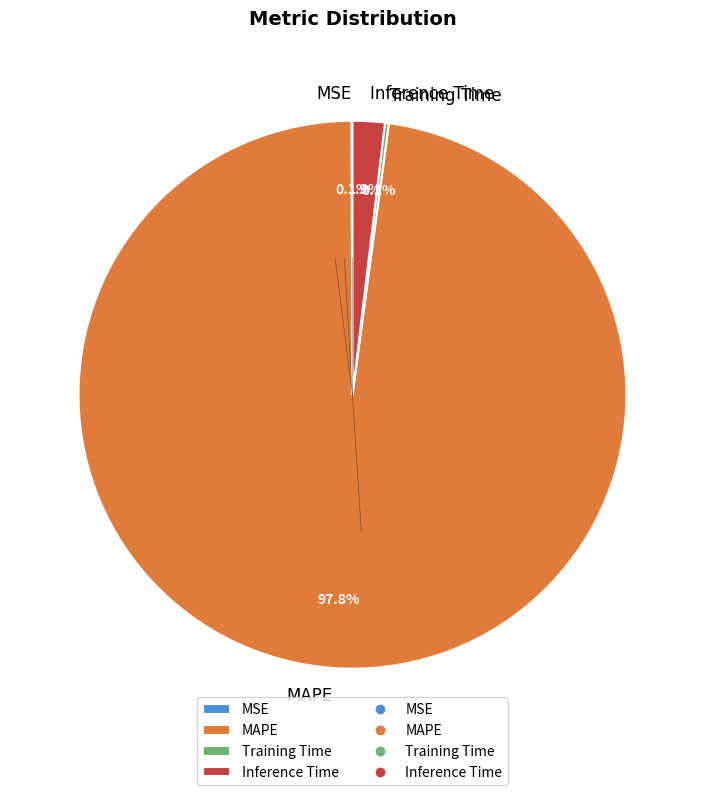

Do MAPE and Inference Time together represent more than half of the pie?

Yes